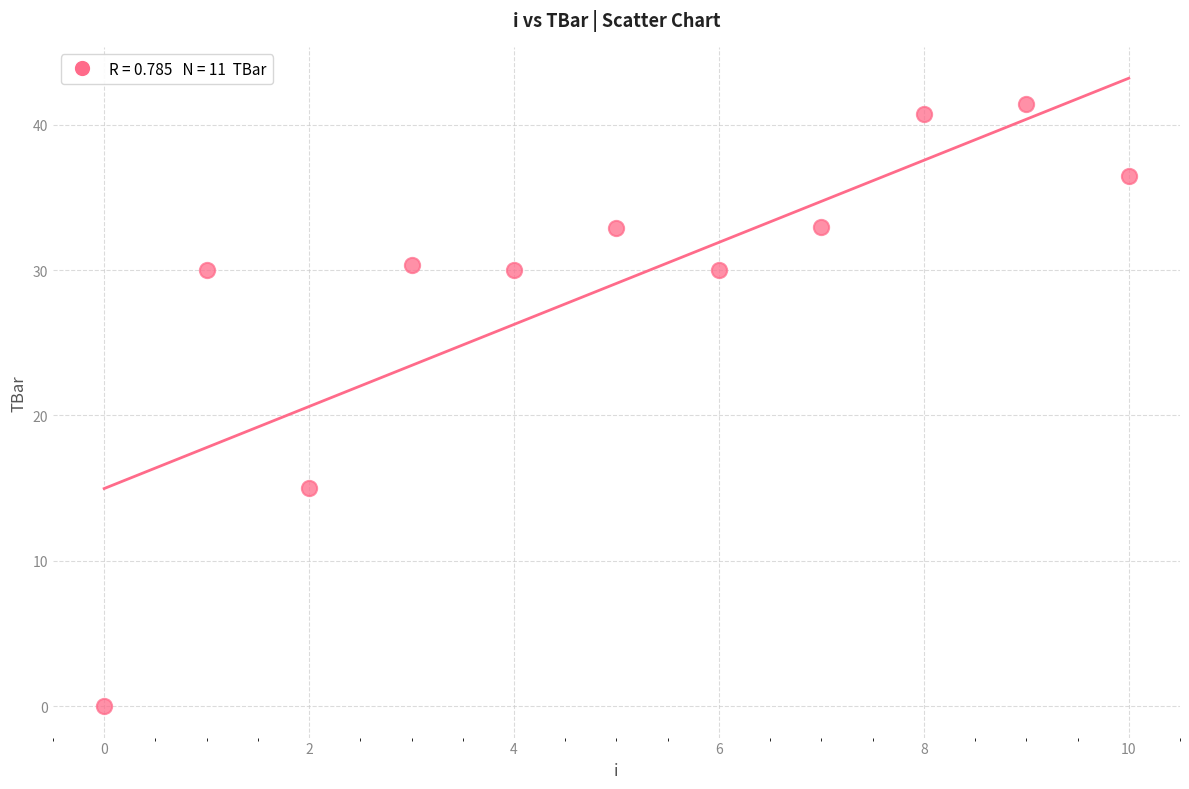

What Y value in the scatter plot is closest to 20?

15.0